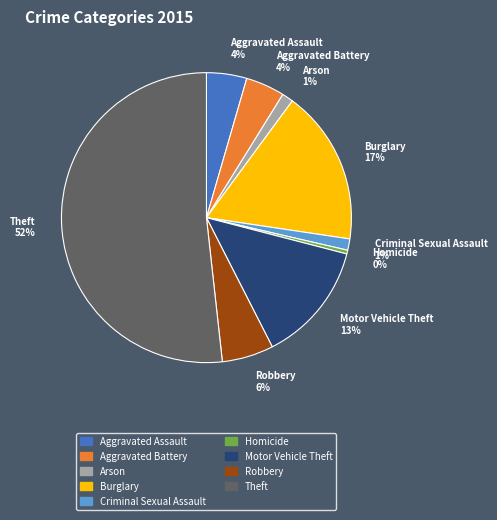

Does Arson 1% represent more than half of the total?

No